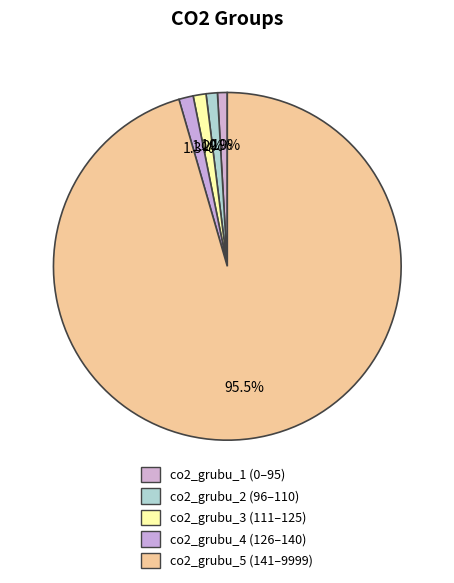

To the nearest percent, what percentage of the pie is co2_grubu_4?

1%